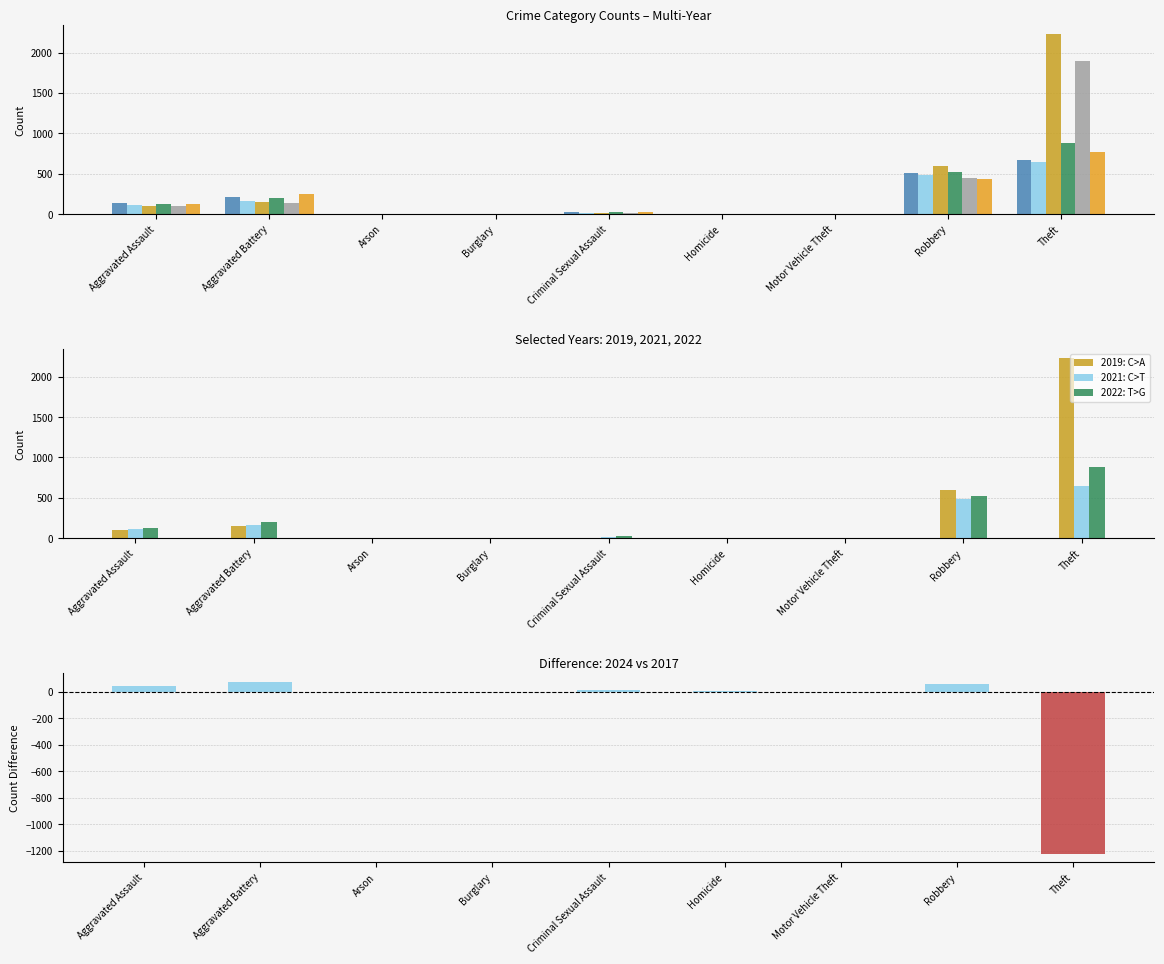

What is the sum of the values at Aggravated Battery and Robbery?

133